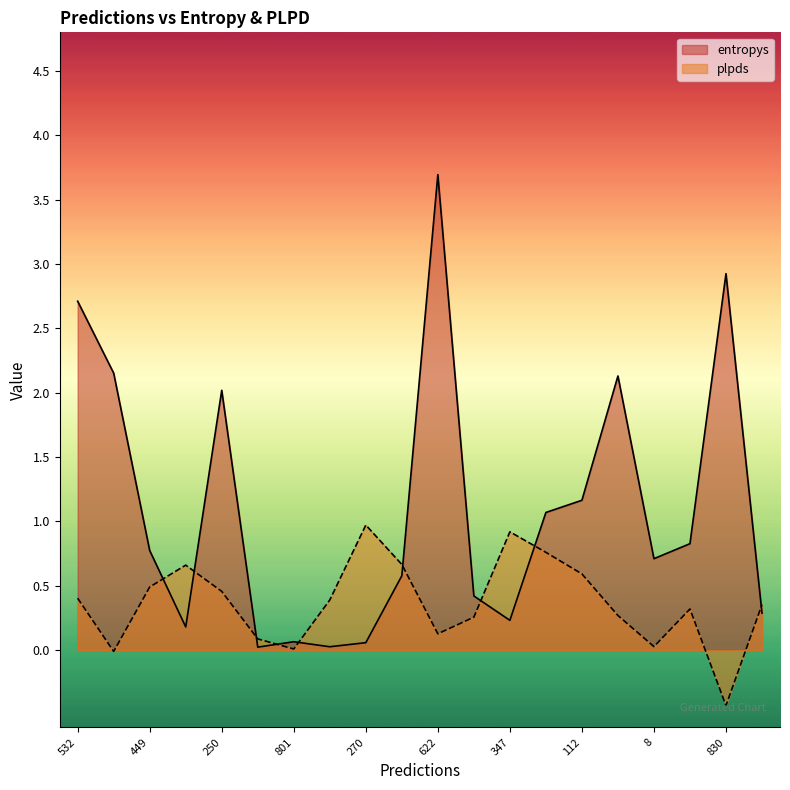

How many times do entropys and plpds cross each other?

9